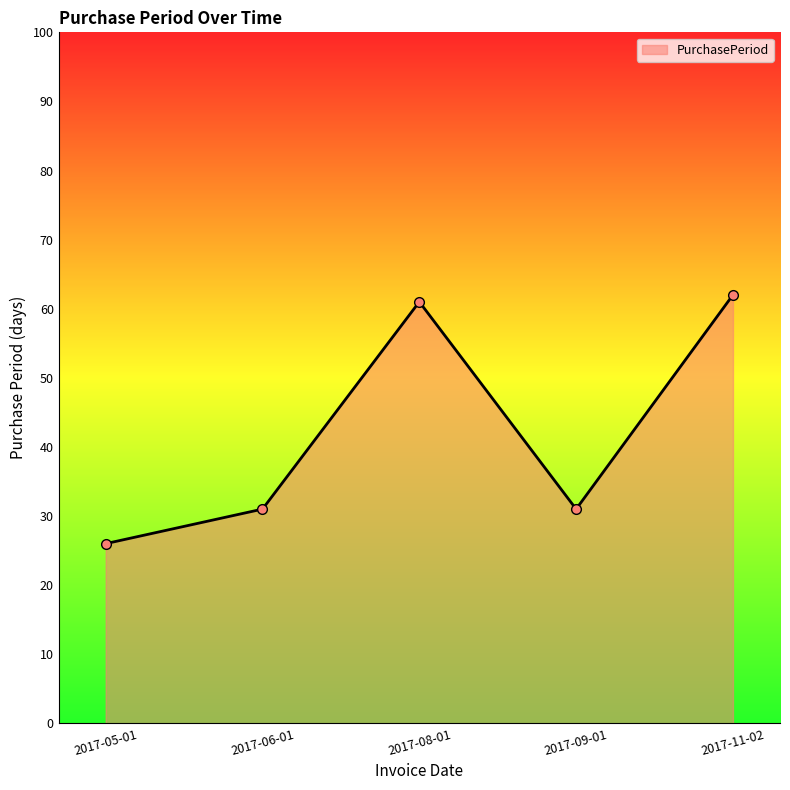

What is the sum of all values?

211